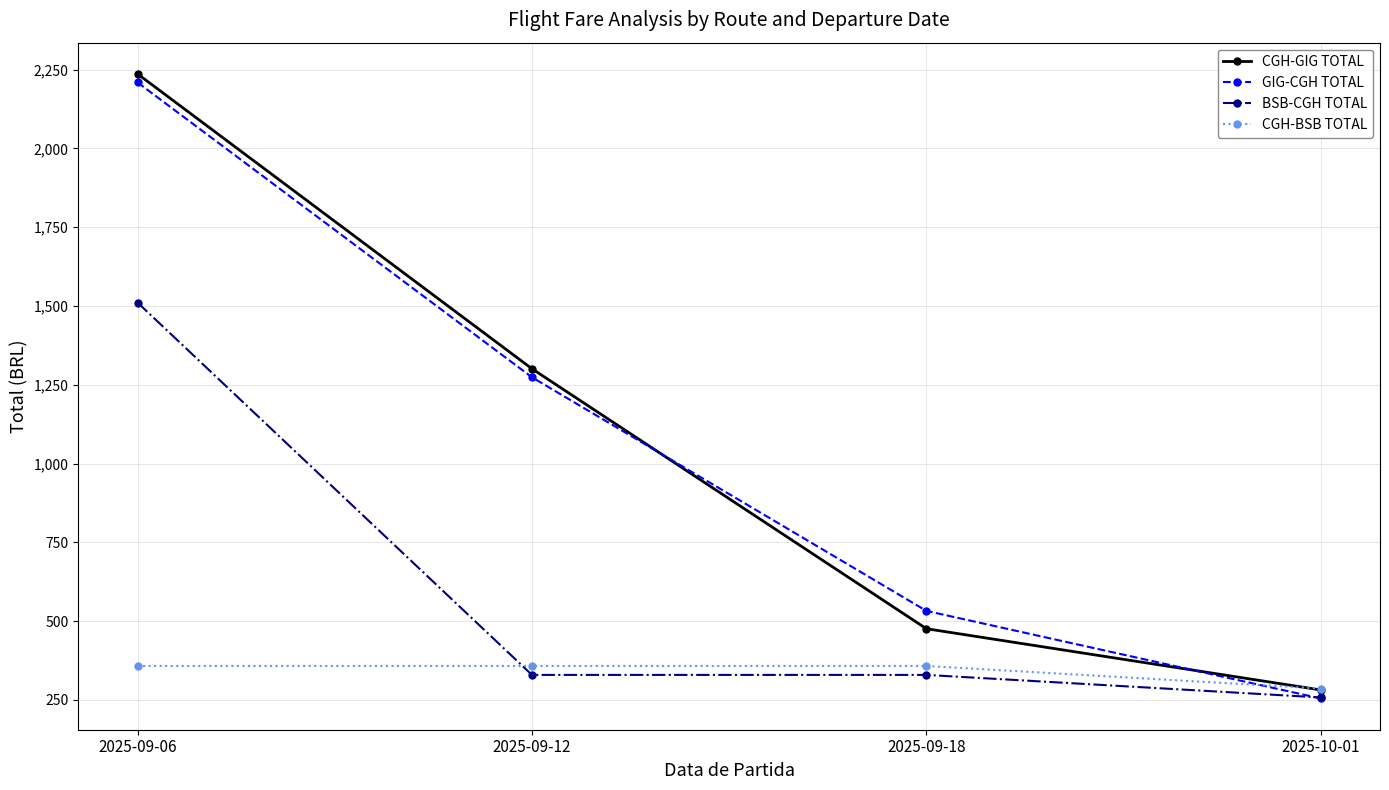

Rank the categories by GIG-CGH TOTAL value from highest to lowest.

2025-09-06, 2025-09-12, 2025-09-18, 2025-10-01